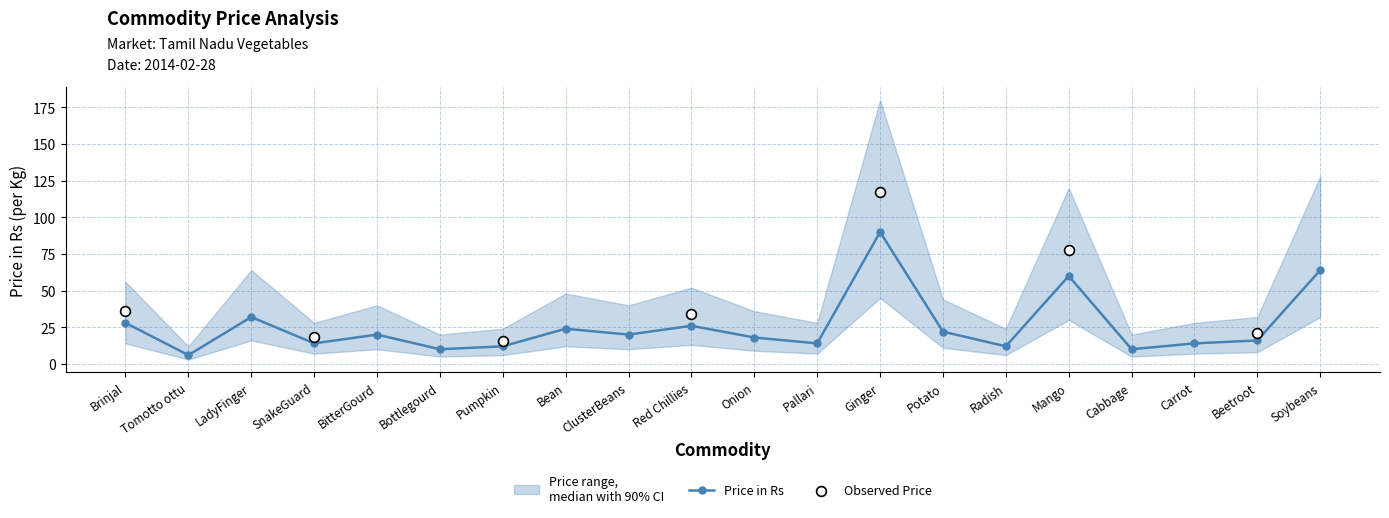

Is the value of Price lower (CI) at Cabbage greater than the value of Price upper (CI) at Pallari?

No